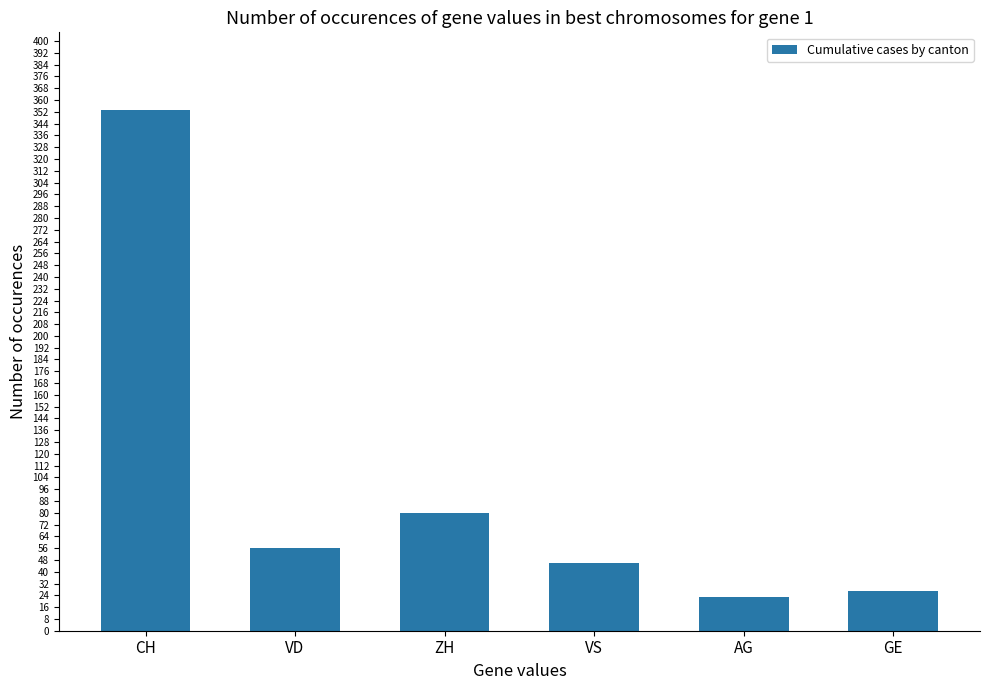

The value at VS is 46. True or false?

True